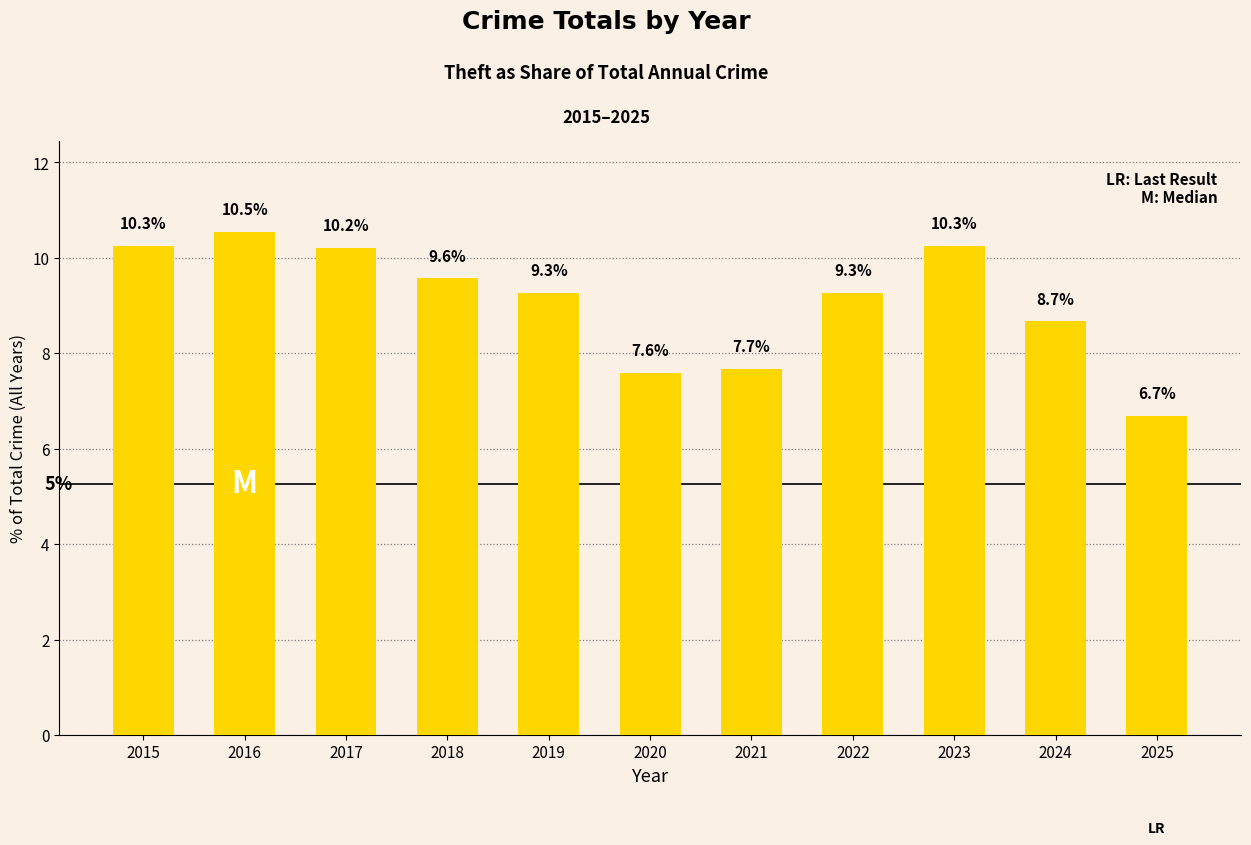

What is the minimum value shown in the chart?

6.7